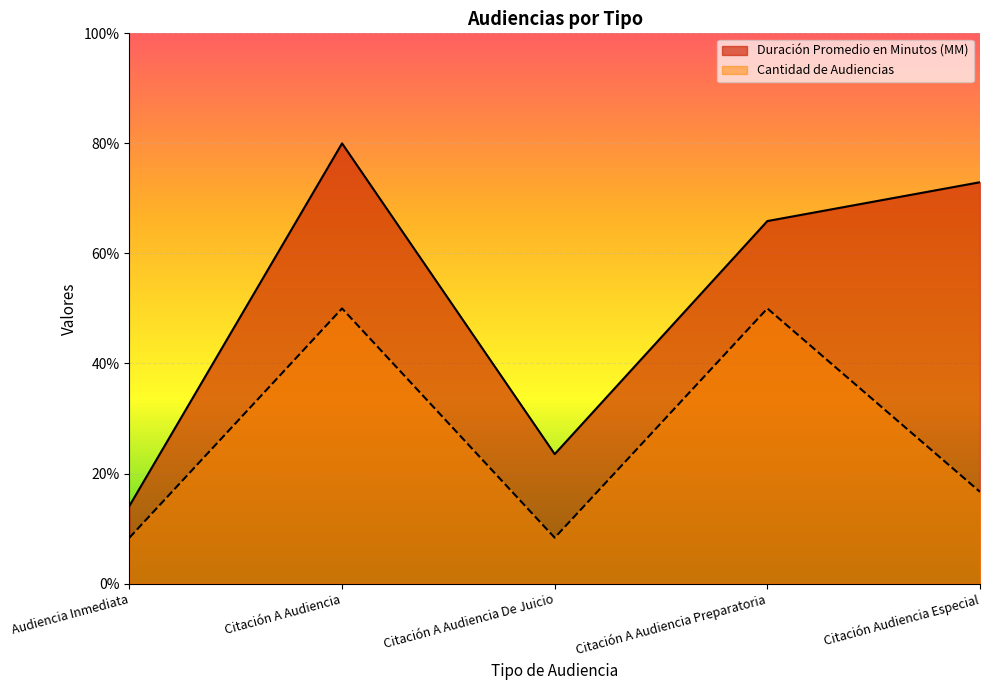

Which has a higher value, Citación A Audiencia De Juicio or Citación A Audiencia?

Citación A Audiencia